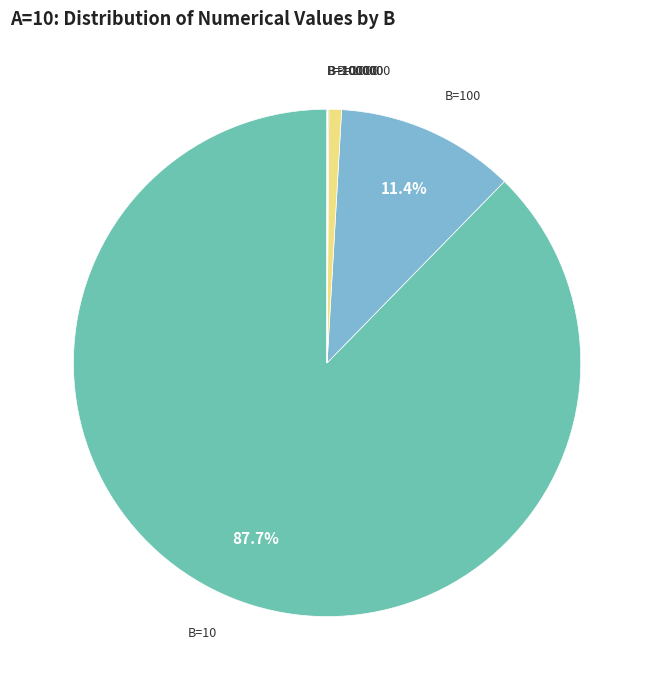

Between B=1000 and B=100, which is larger?

B=100